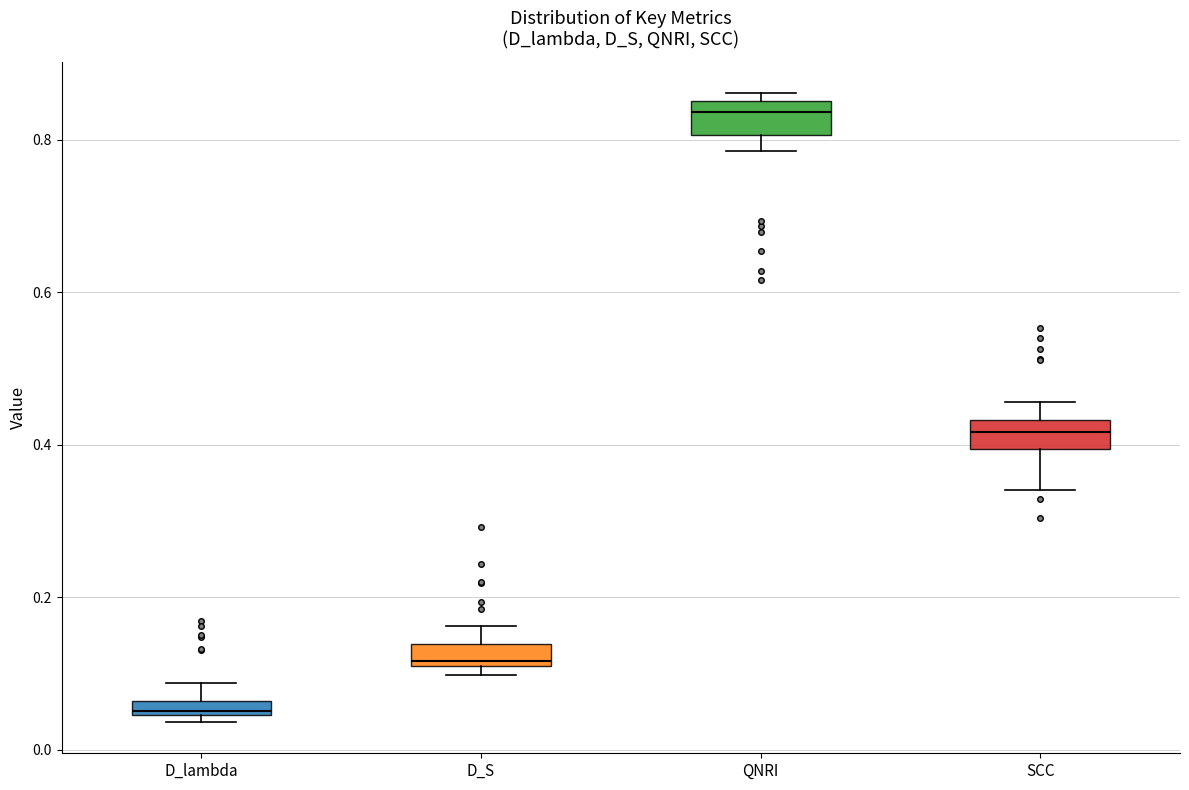

Which box has the highest median line?

QNRI